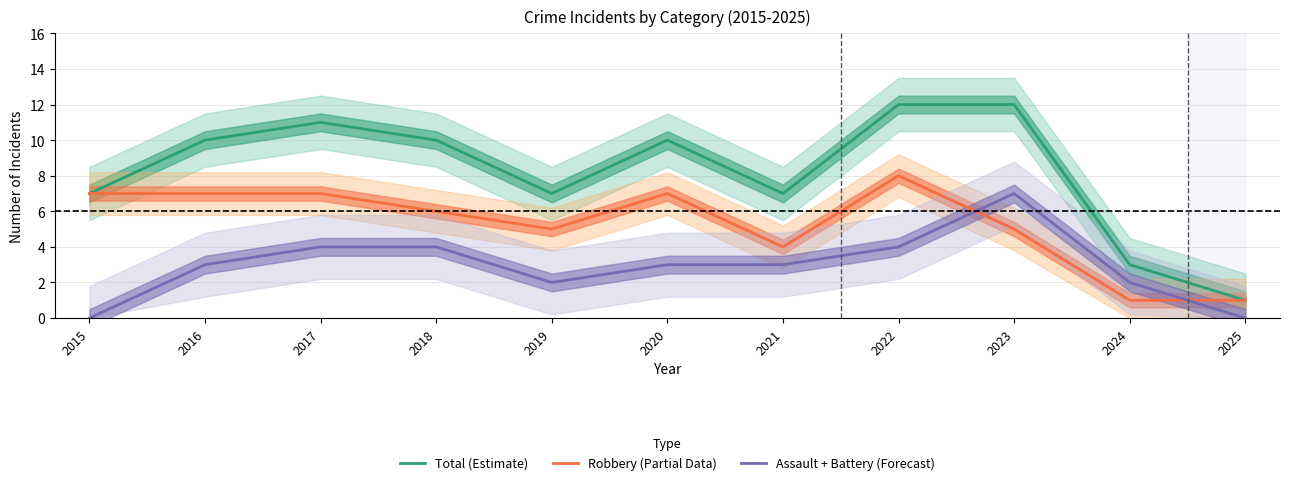

True or false: Total (Estimate) has a value of 12 at 2022.

True